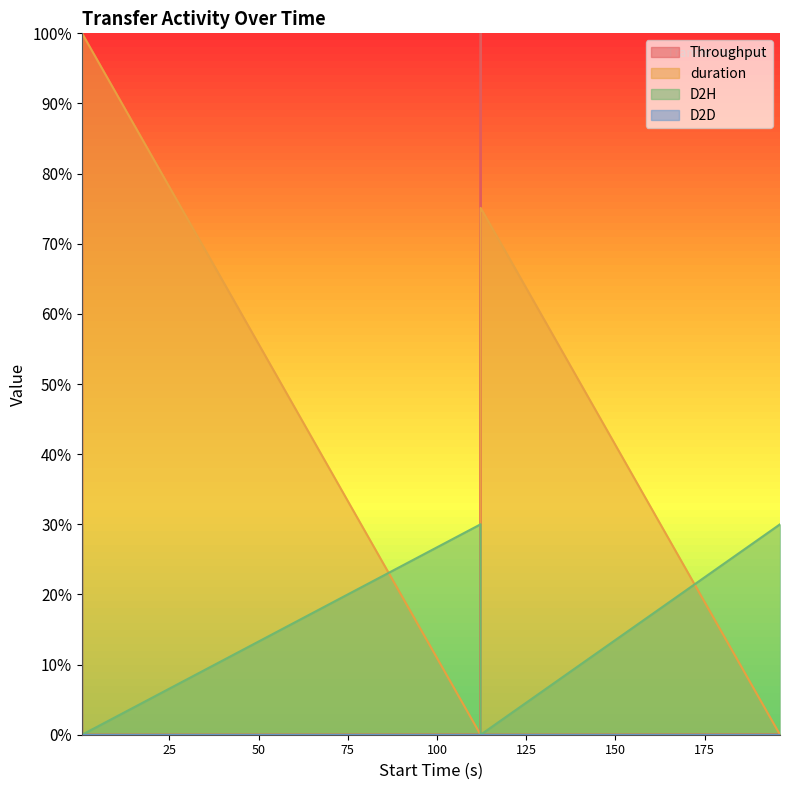

List the labels in order of Throughput value, smallest first.

0.465552, 0.516527, 112.251951, 112.229078, 196.165074, 0.487289, 0.487369, 0.46549, 0.487095, 0.487078, 0.465506, 0.51379, 112.249216